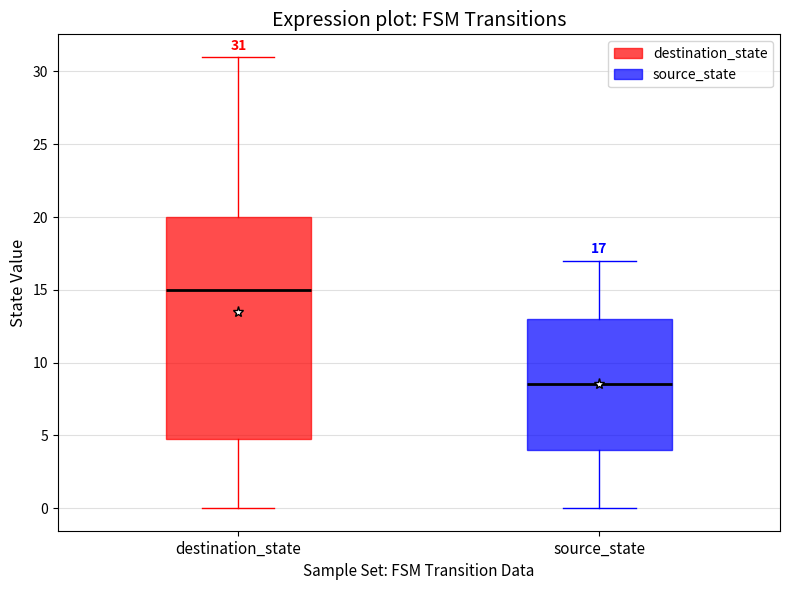

Comparing the boxes themselves (not the whiskers), which one is the tallest?

destination_state